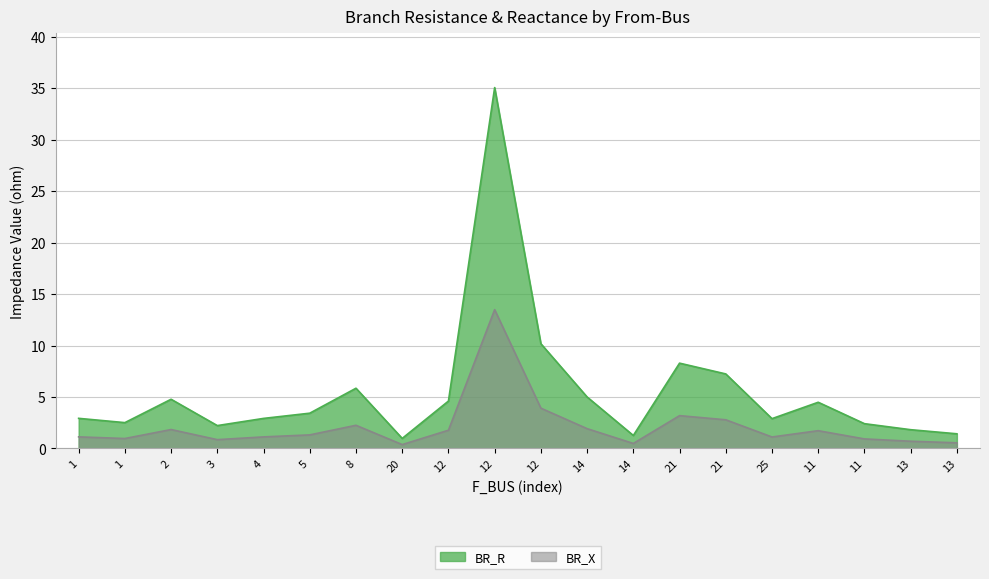

Which series has the largest total across all categories?

BR_R